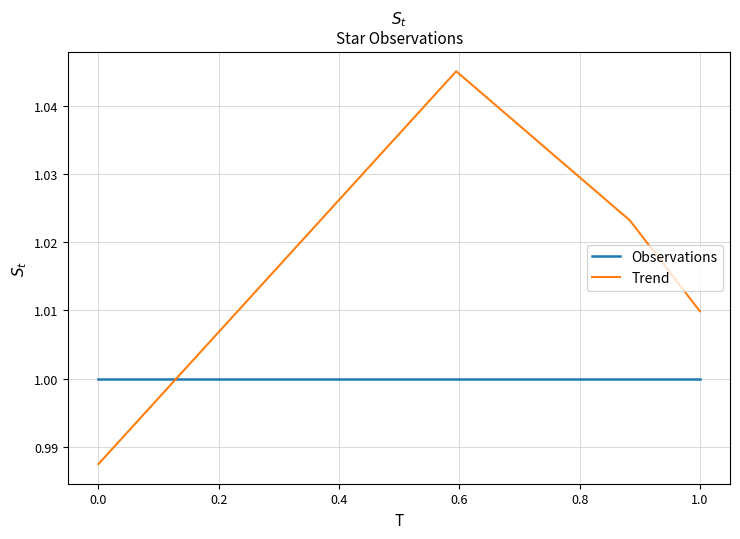

Which series ends up on top after the final intersection of Trend and Observations?

Trend